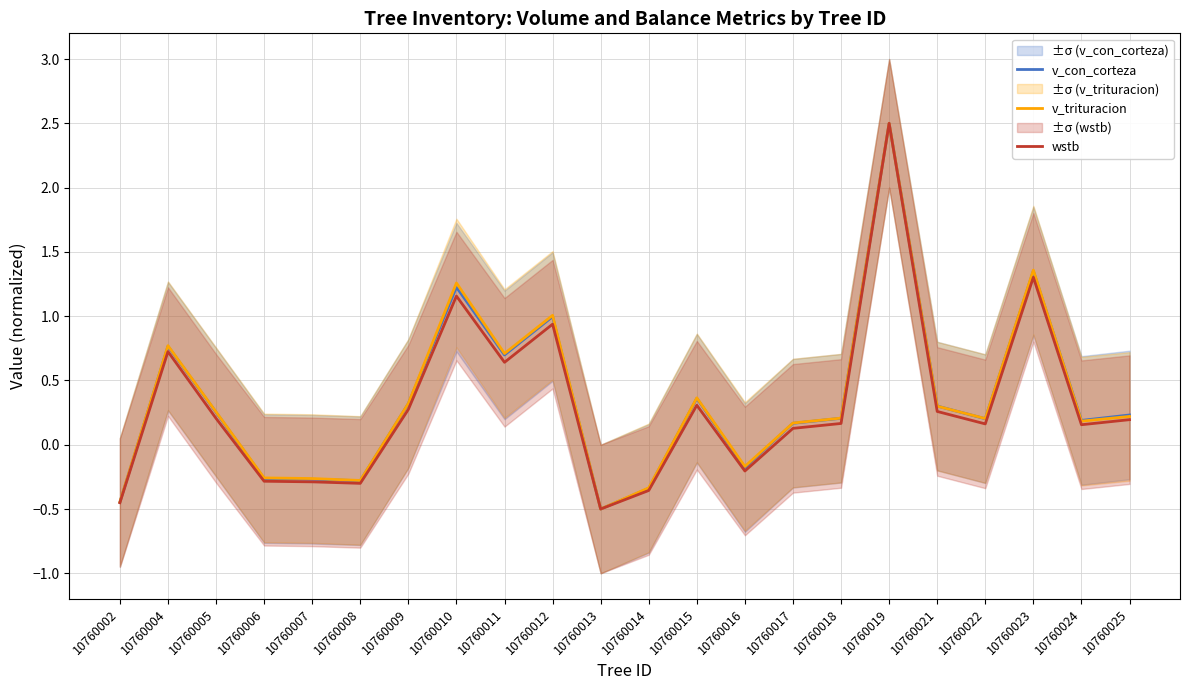

In v_con_corteza, how many points are higher than both neighbors (excluding endpoints)?

6